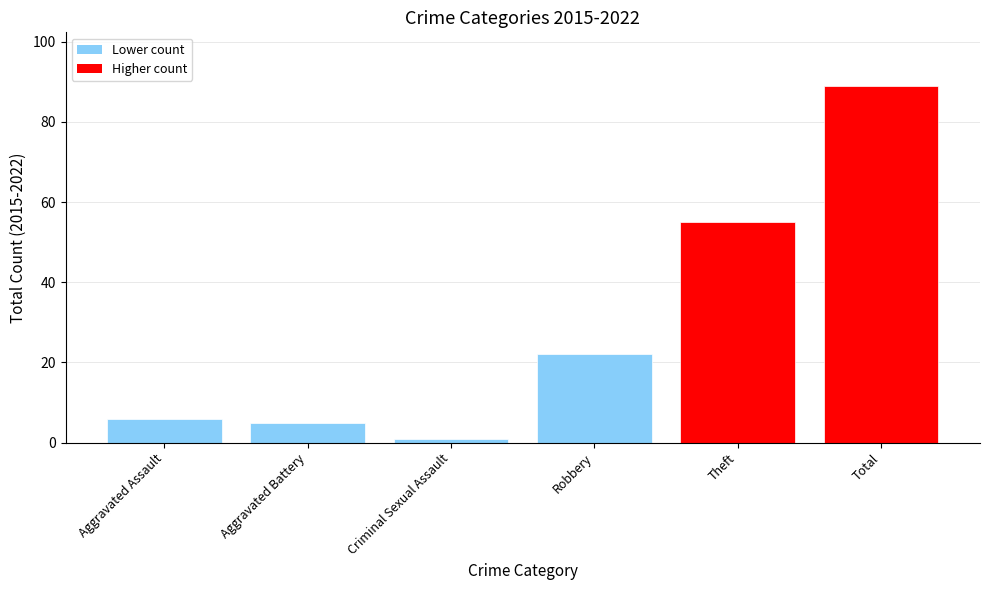

Which label corresponds to the smallest value in the chart?

Criminal Sexual Assault